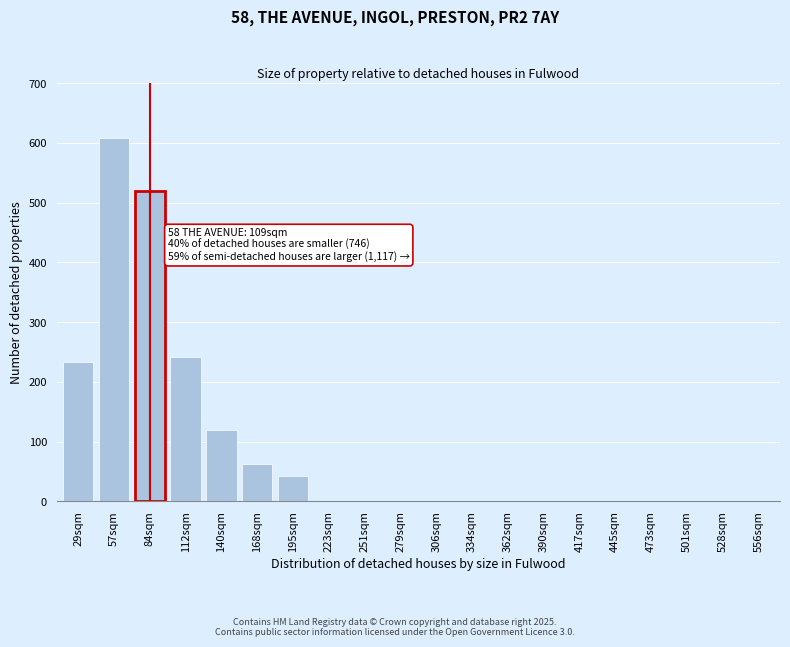

Reading right to left, extract all data points from this chart.

556sqm=0	528sqm=0	501sqm=0	473sqm=0	445sqm=0	417sqm=0	390sqm=0	362sqm=0	334sqm=0	306sqm=0	279sqm=0	251sqm=0	223sqm=0	195sqm=43	168sqm=62	140sqm=120	112sqm=242	84sqm=519	57sqm=609	29sqm=234